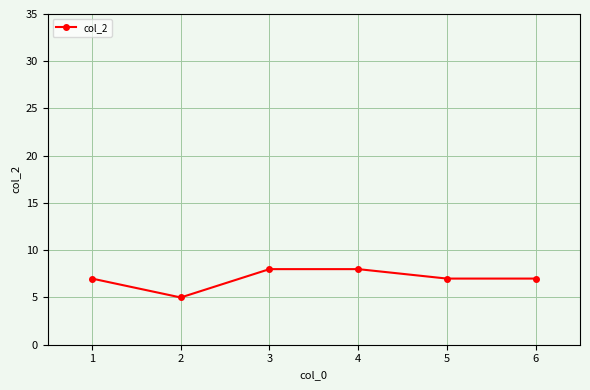

Reading left to right, transcribe all the data shown in this chart.

1=7	2=5	3=8	4=8	5=7	6=7